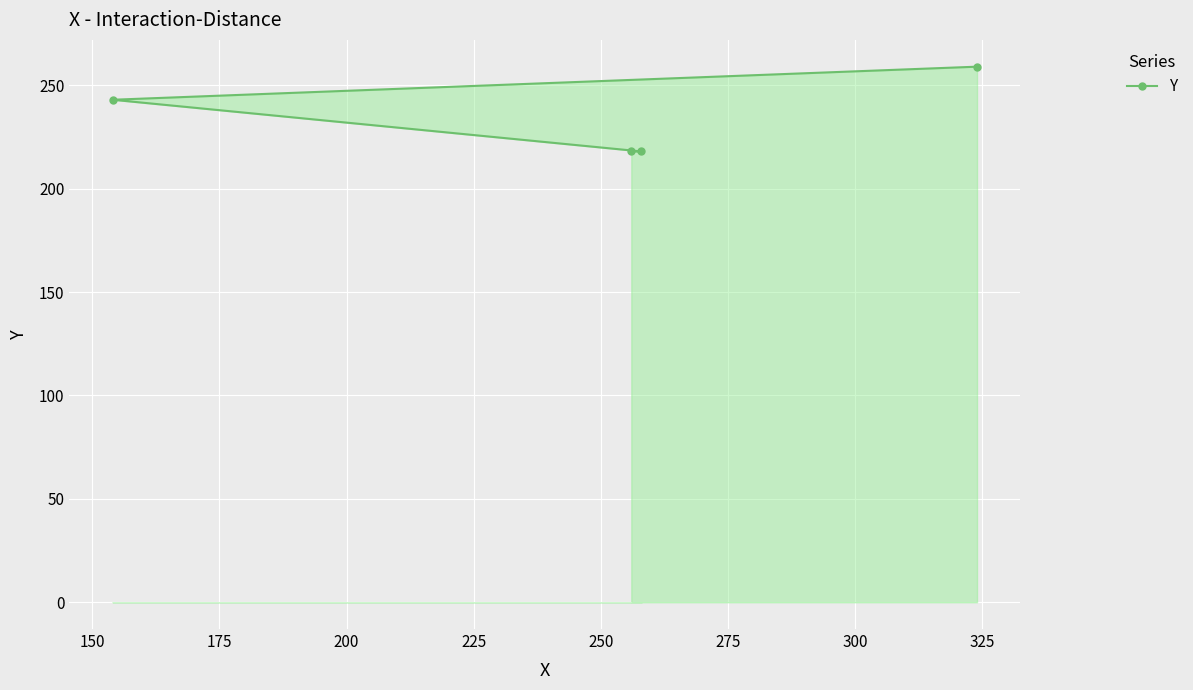

Reading left to right, list all the values displayed in this chart.

243	218	218	259